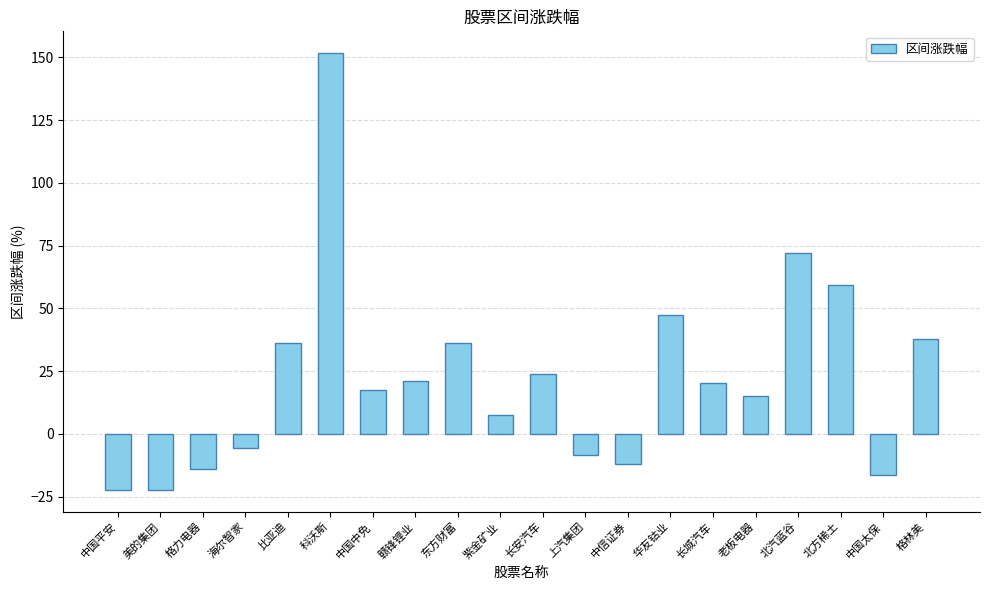

The value at 美的集团 is -22.2. True or false?

True